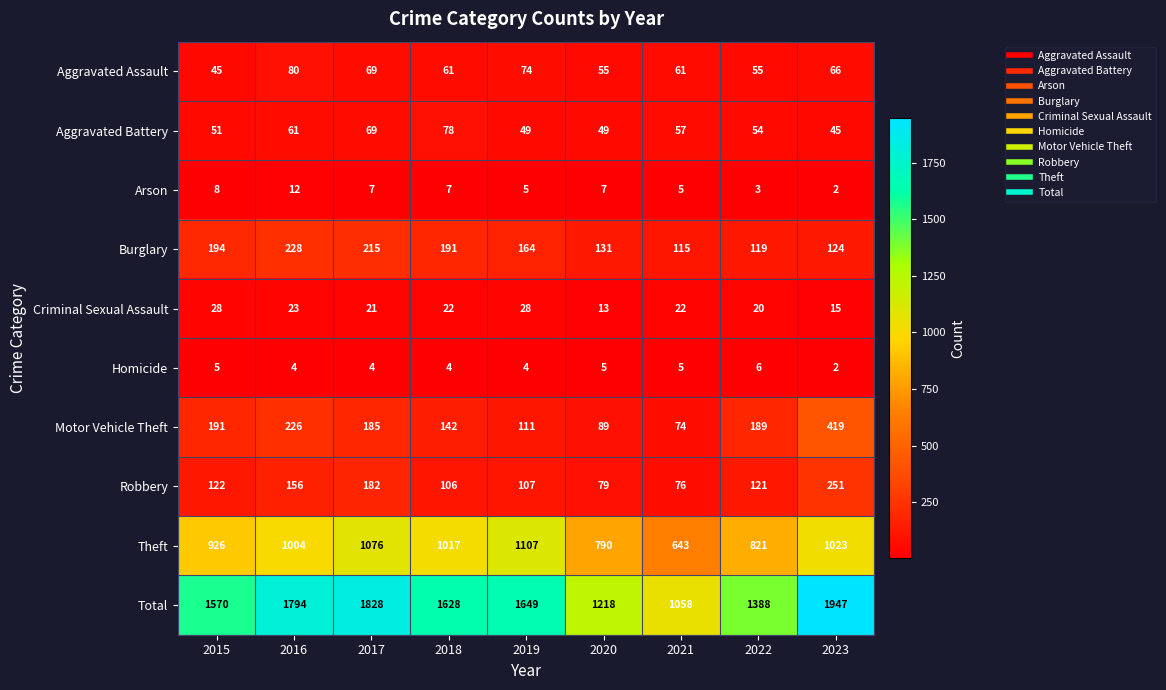

Is it true that Theft equals 1107 at 2019?

True